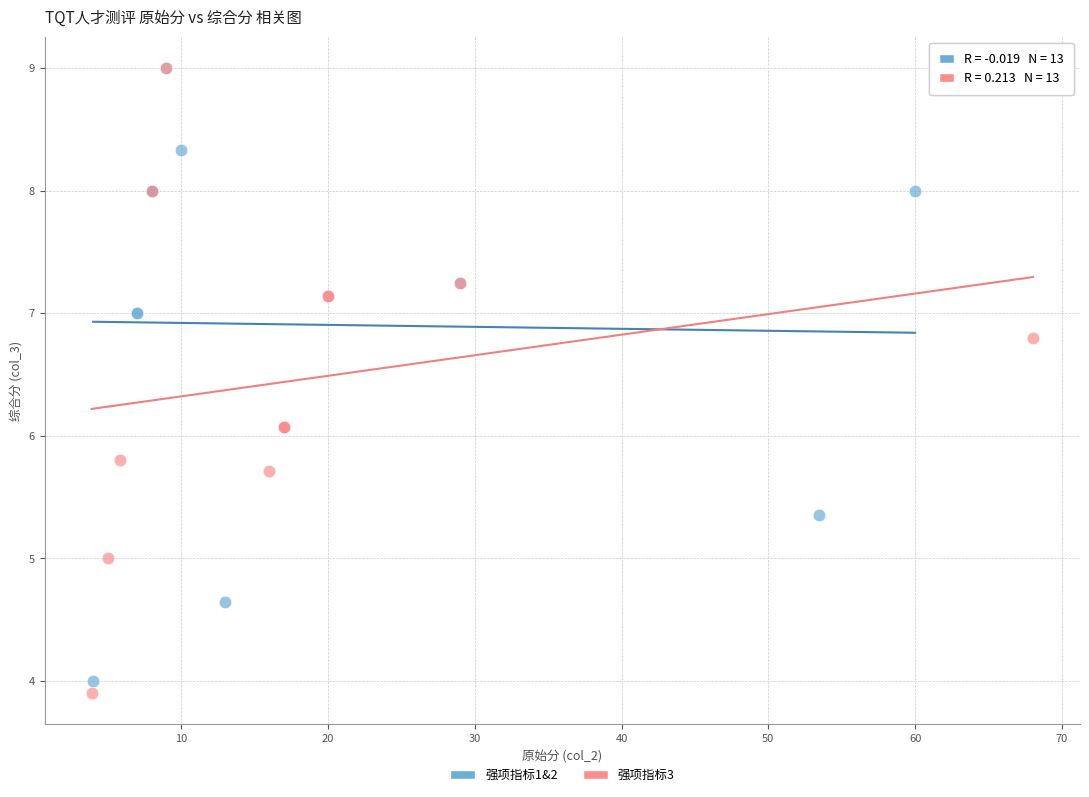

What are all the series names shown in the legend?

强项指标1&2, 强项指标3